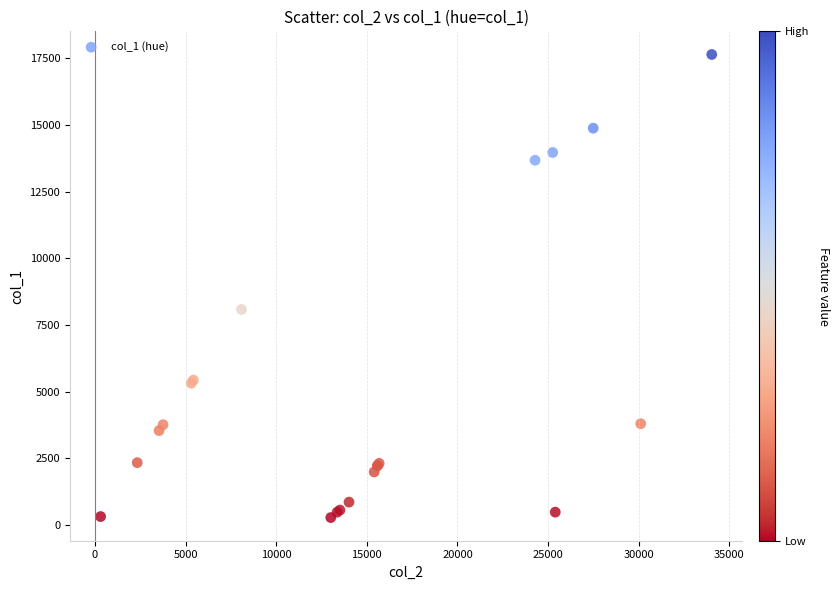

What Y value in the scatter plot is closest to 8960?

8082